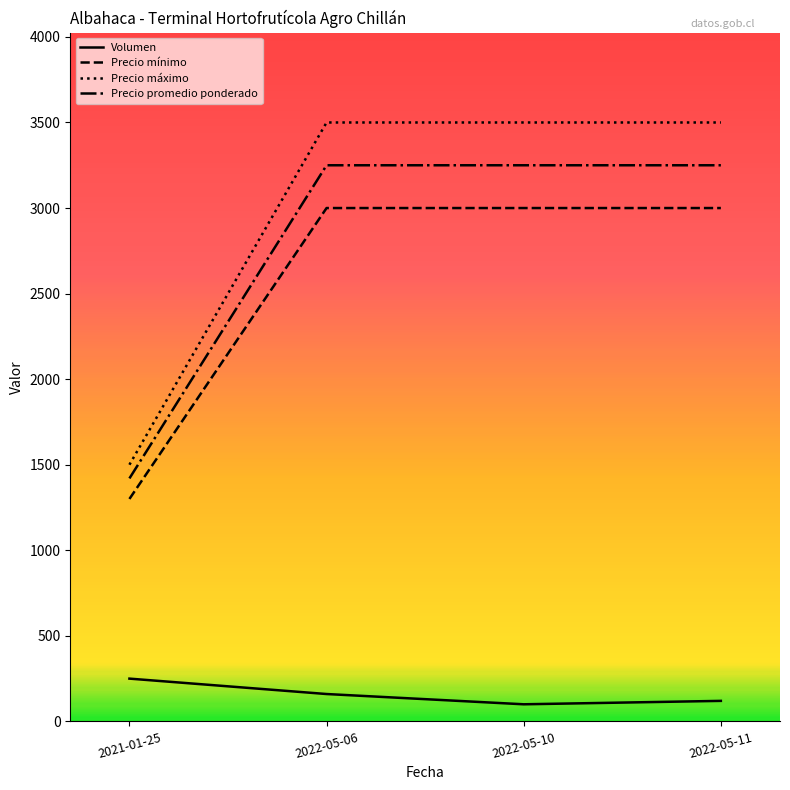

True or false: Precio máximo and Precio mínimo intersect in this chart.

False